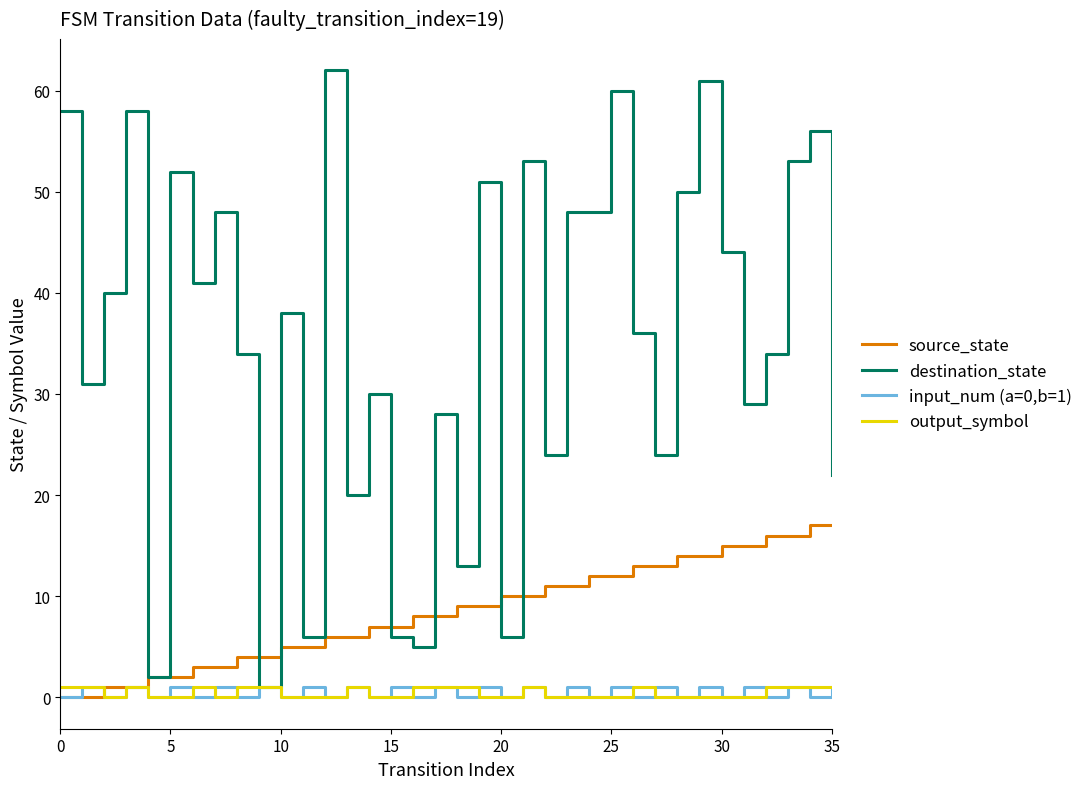

Which series has the widest spread of values?

destination_state